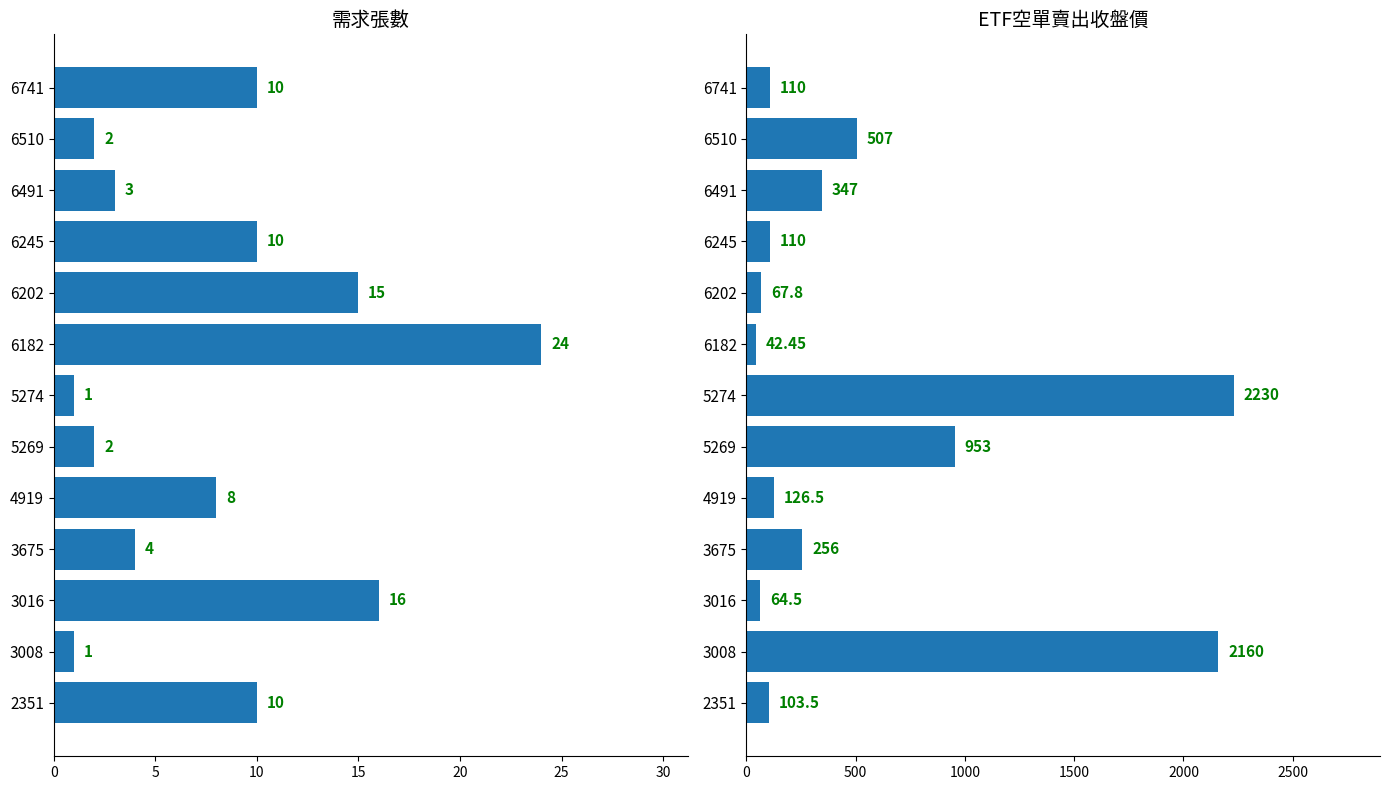

What is the spread (max minus min) of values at 6202?

52.8